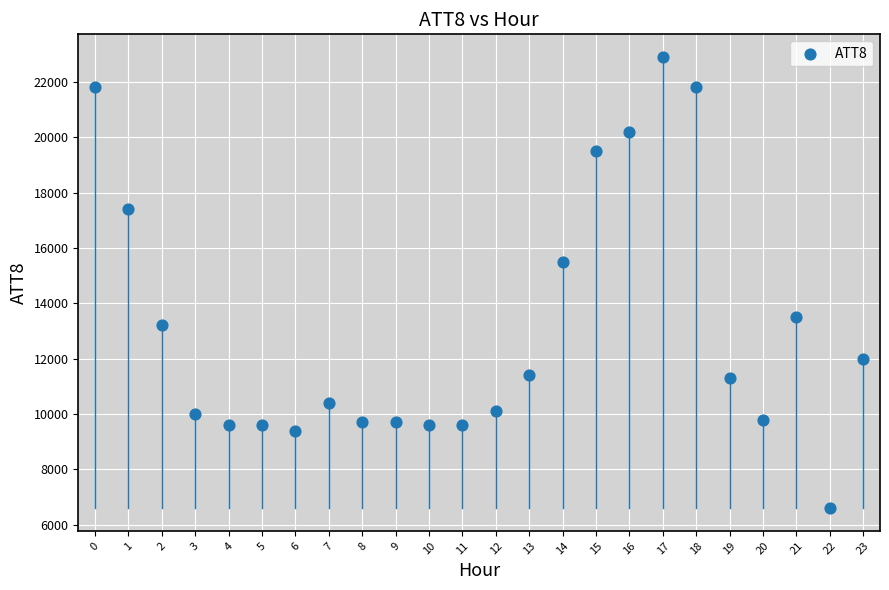

What is the range of Y values (max minus min)?

16300